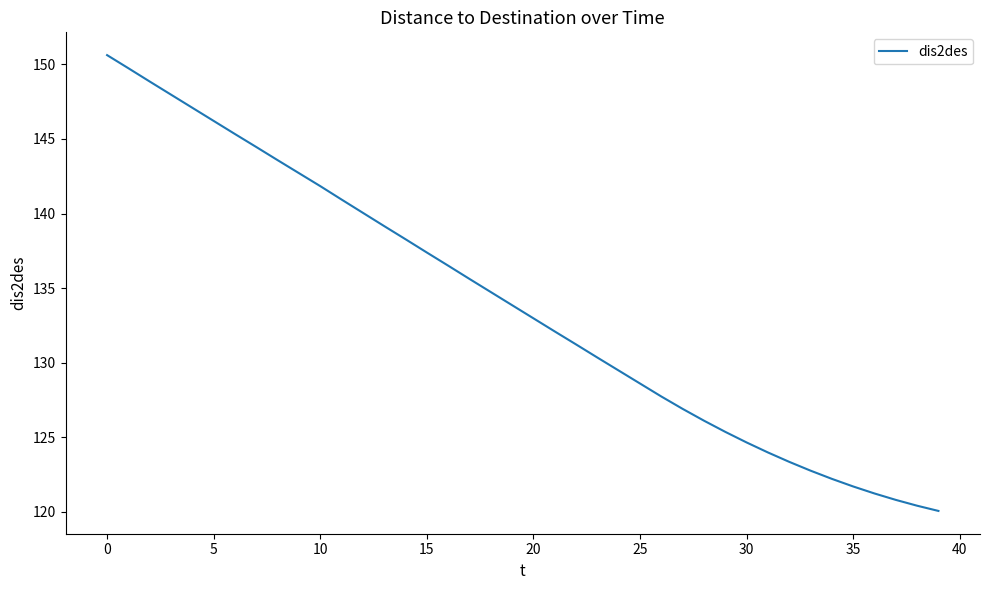

How many series are shown in this chart?

1